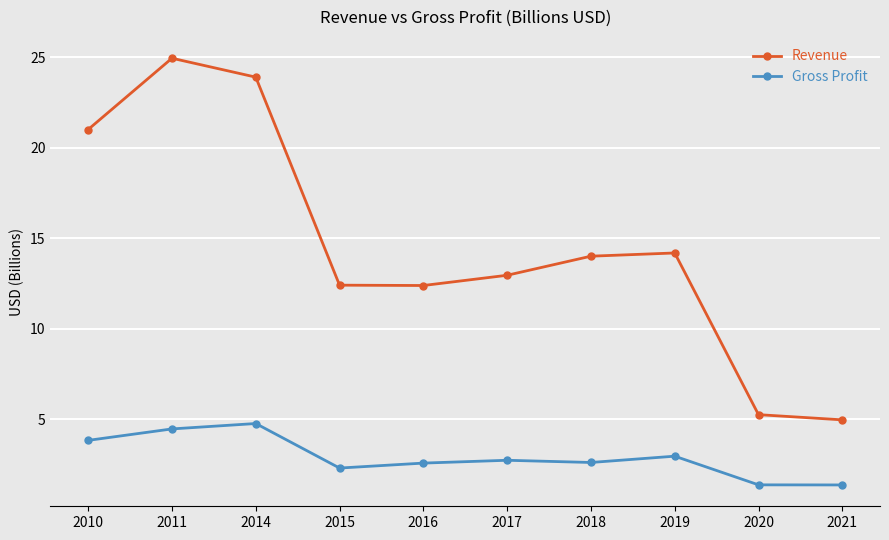

What is the smallest value displayed?

1.4